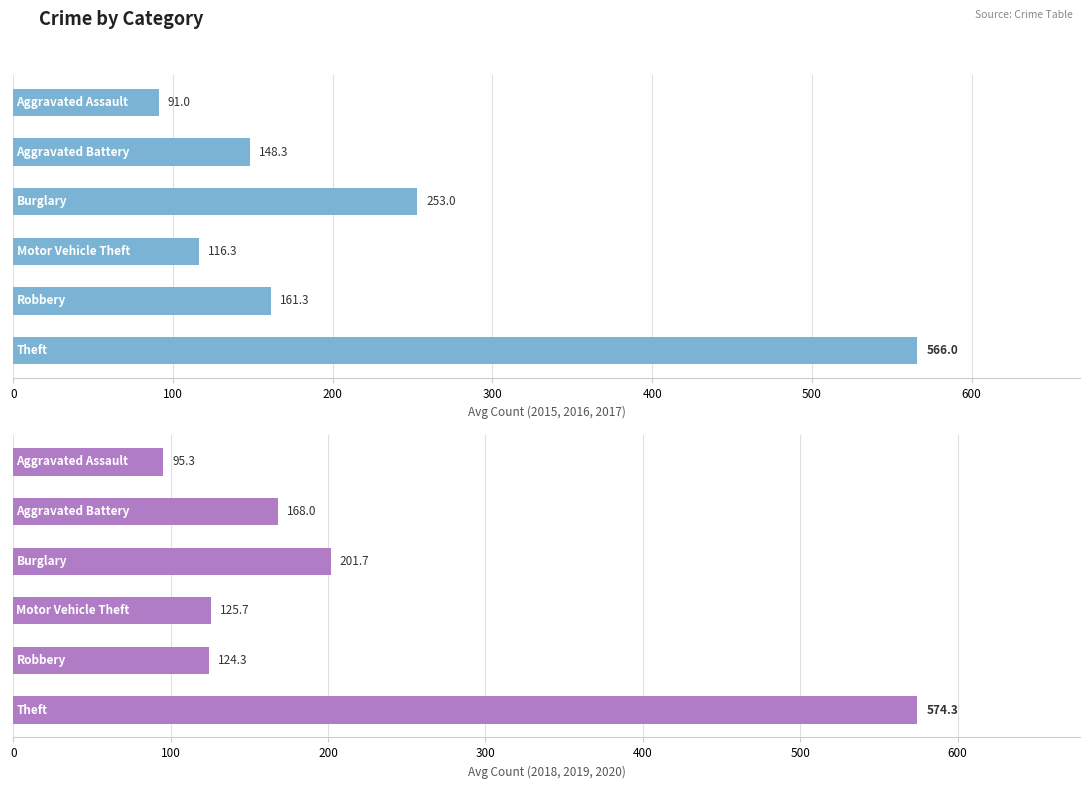

How many bars are there in total?

12